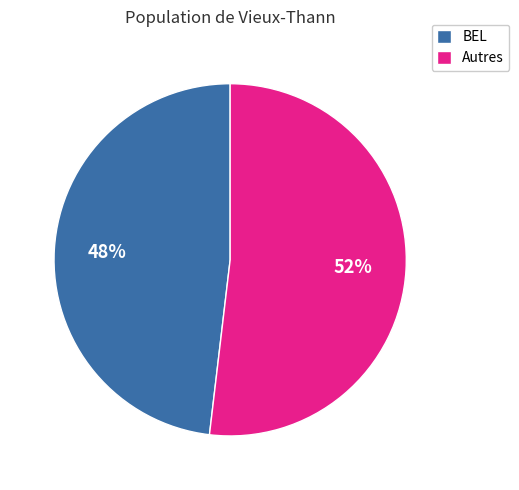

How many segments does this pie chart have?

2